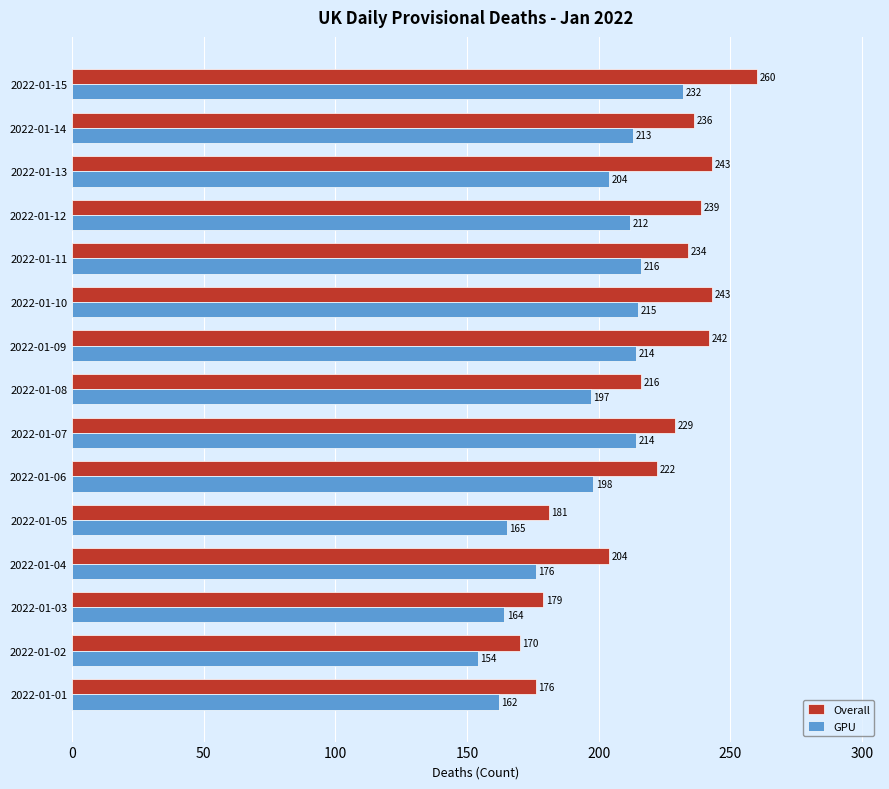

Where is GPU nearest to the value 193?

2022-01-08